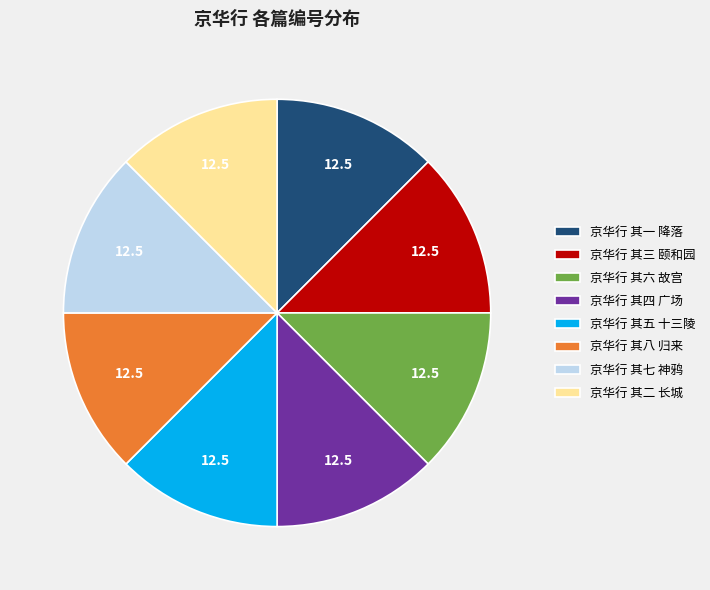

Is there any slice that represents more than half of the pie?

No